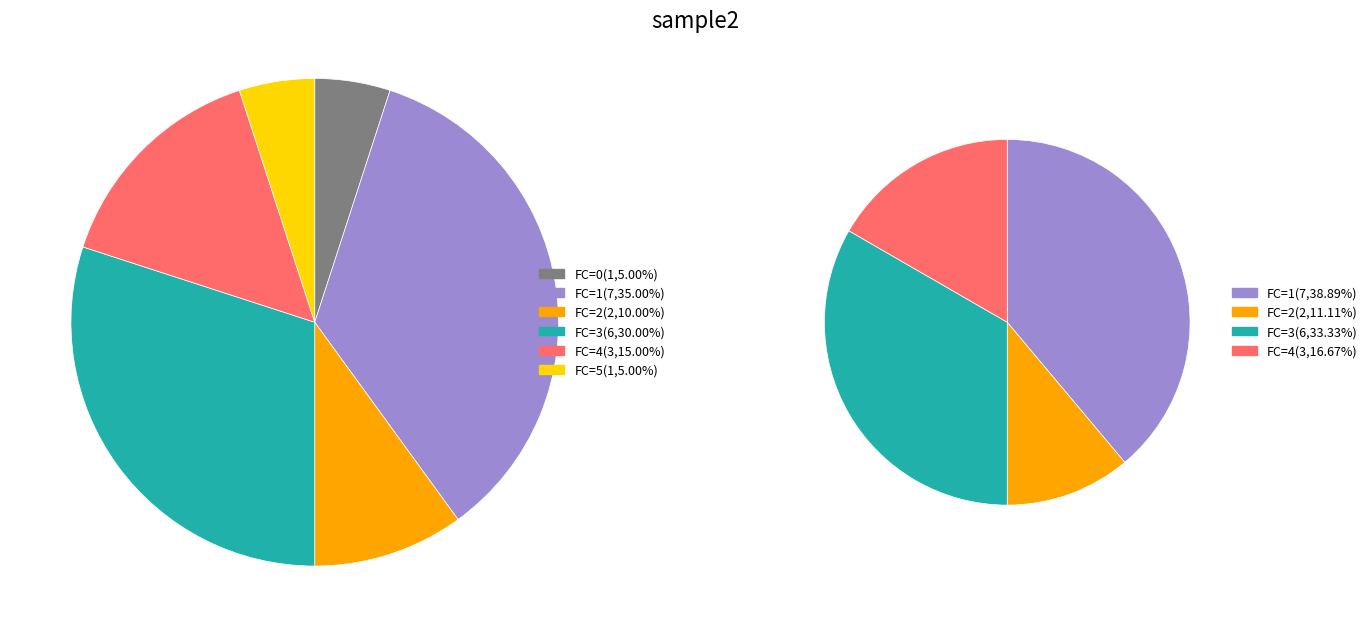

Is there a majority slice in this chart?

No